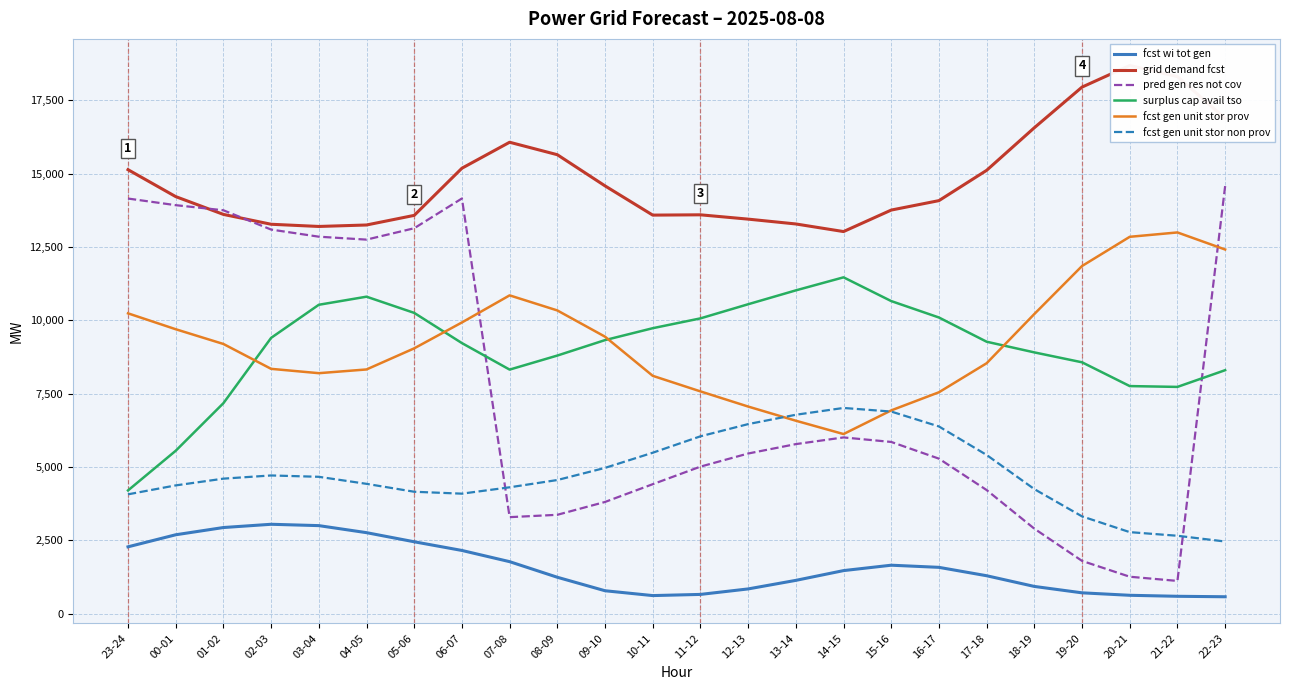

At how many categories does at least one series exceed 687?

24